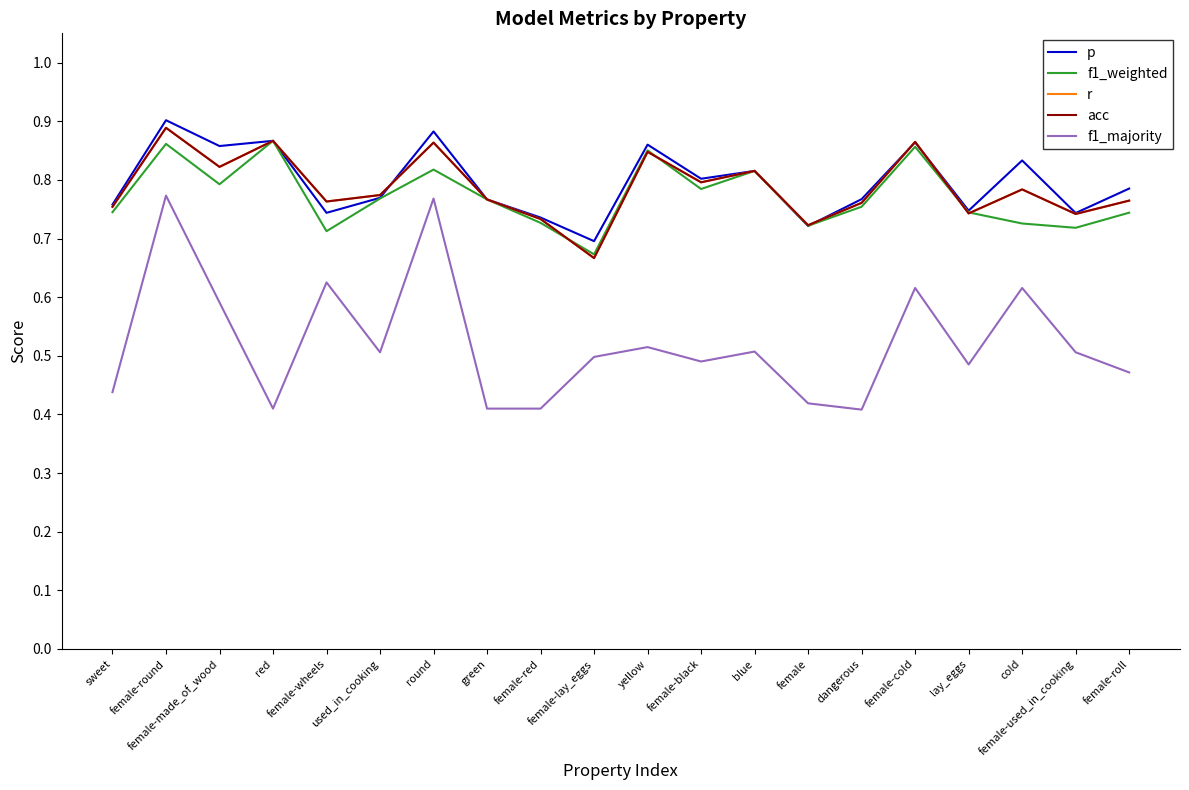

Does the chart display data point markers on the line(s)?

No